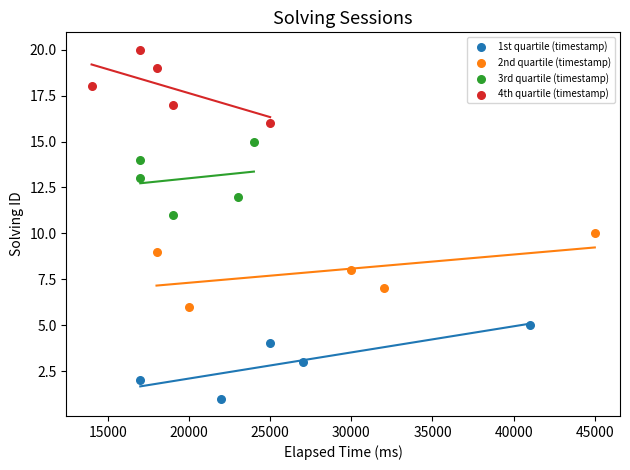

Which series contains the highest Y value?

4th quartile (timestamp)